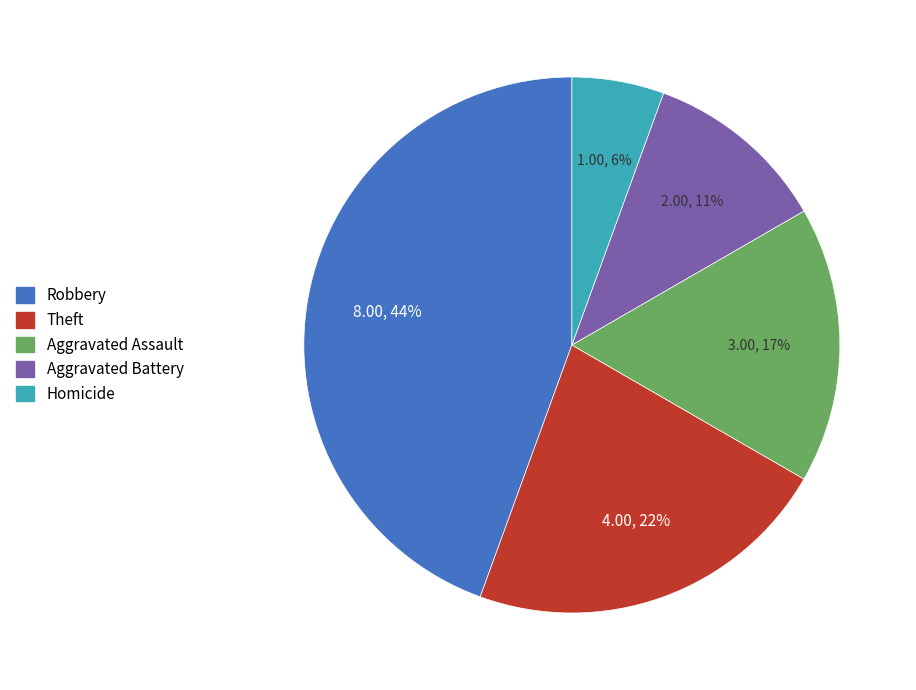

Rank the categories by value from lowest to highest.

Homicide, Aggravated Battery, Aggravated Assault, Theft, Robbery